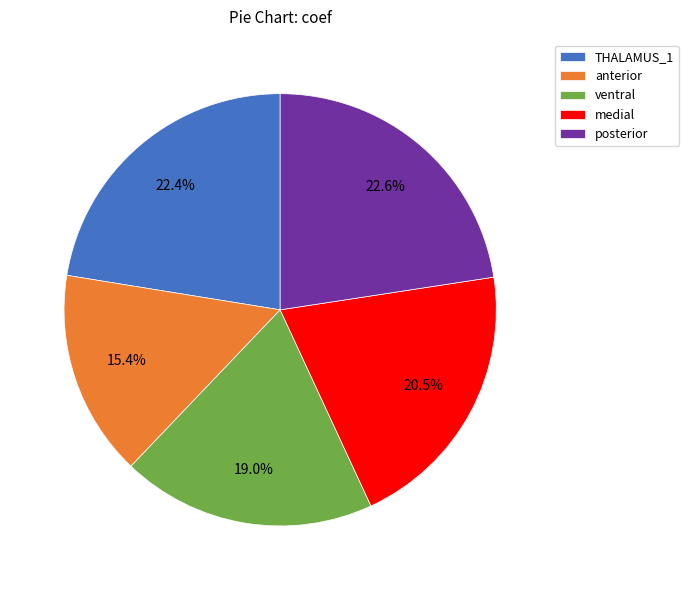

To the nearest percent, what is the difference between the largest and smallest slice percentages?

7%